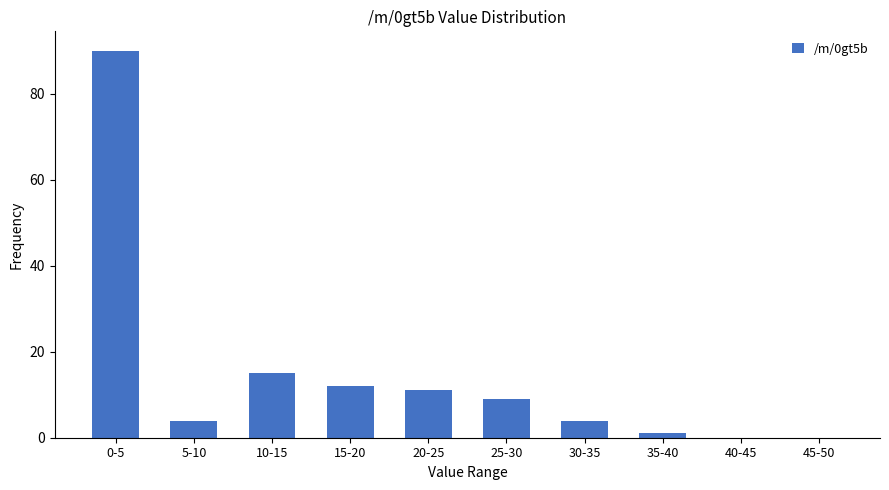

Reading left to right, what are all the values shown in this chart?

0-5=90	5-10=4	10-15=15	15-20=12	20-25=11	25-30=9	30-35=4	35-40=1	40-45=0	45-50=0